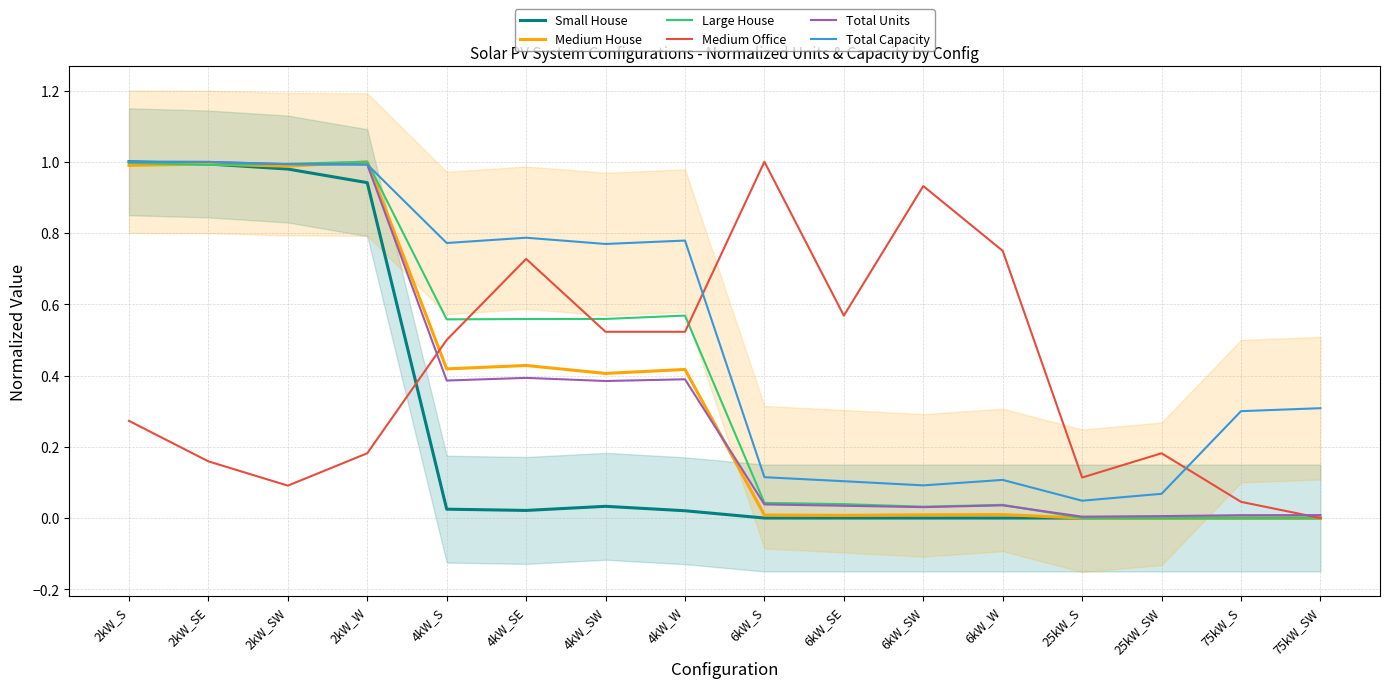

At how many categories does at least one series exceed 0?

16